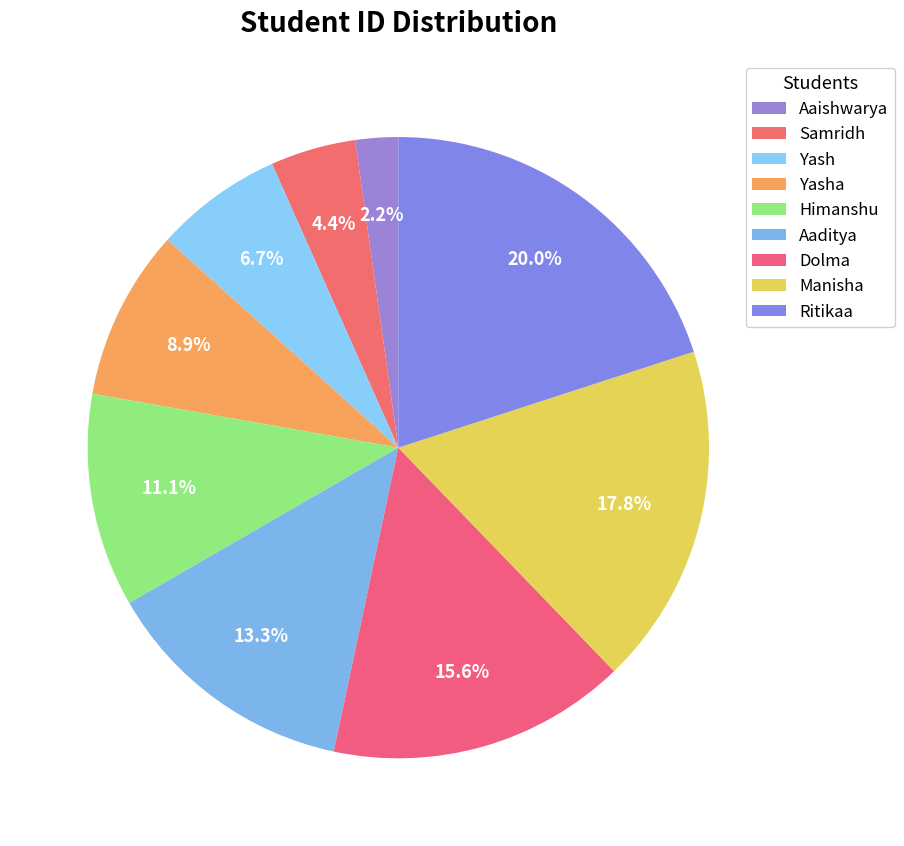

How many segments does this pie chart have?

9